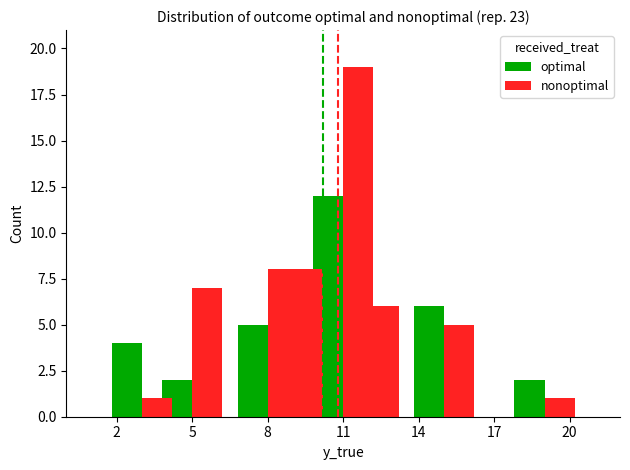

Which category has the lowest value in the optimal series?

5